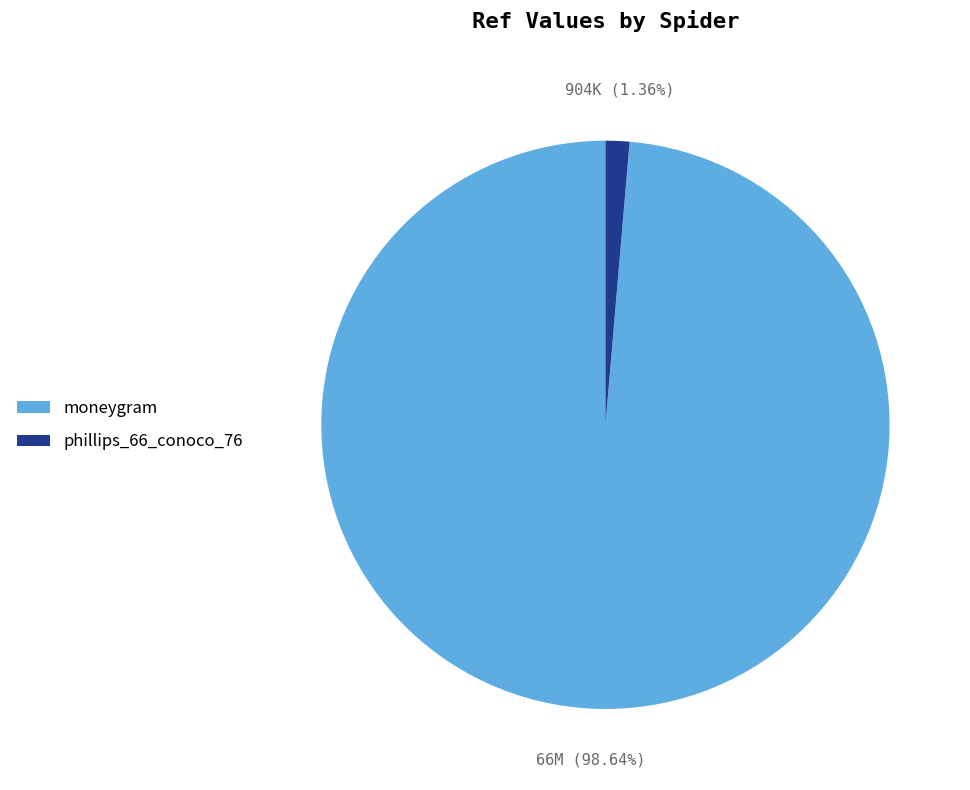

To the nearest percent, what percentage of the pie is moneygram?

99%